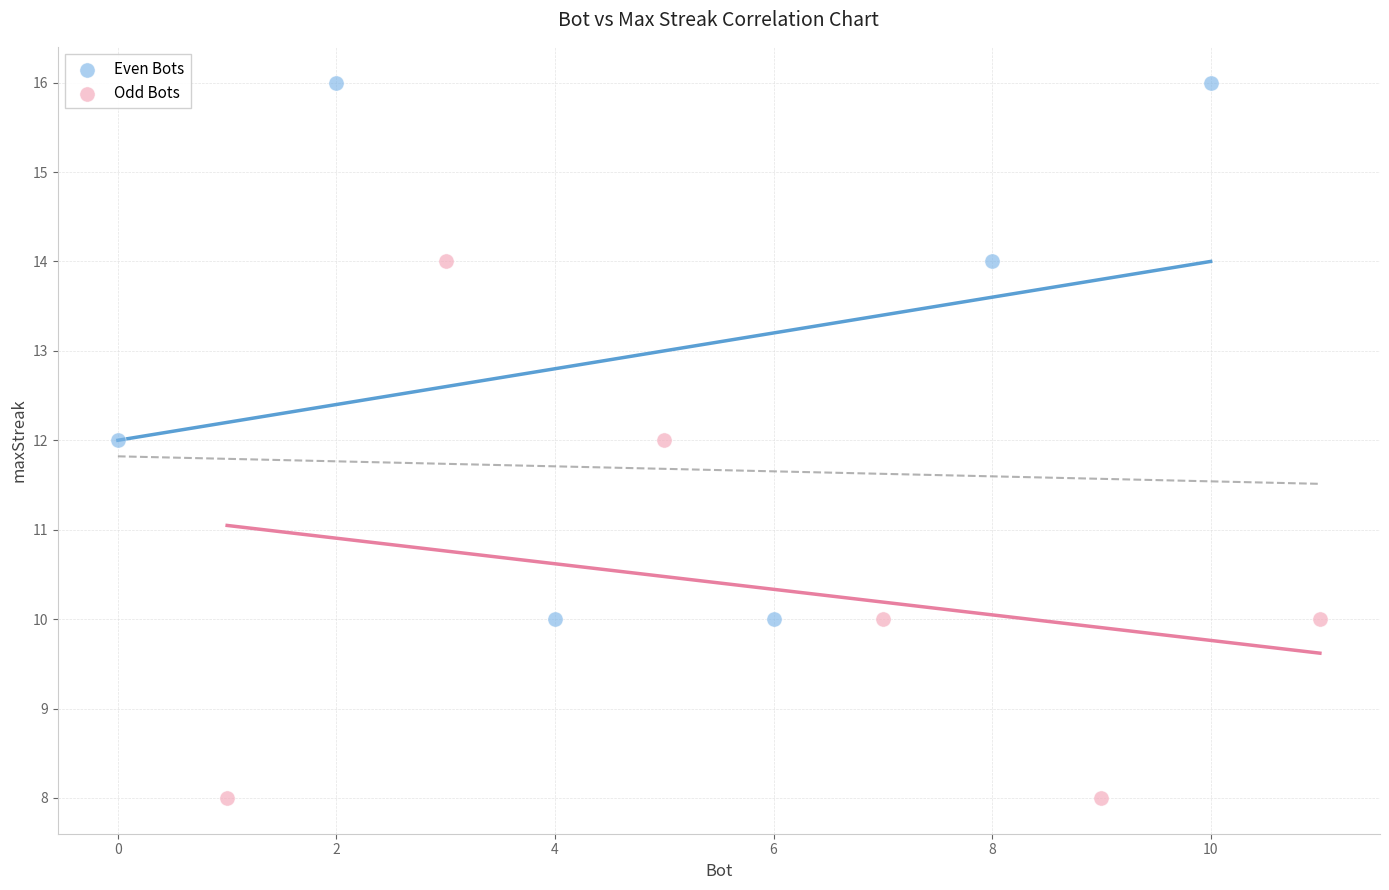

Which series contains the lowest Y value?

Odd Bots